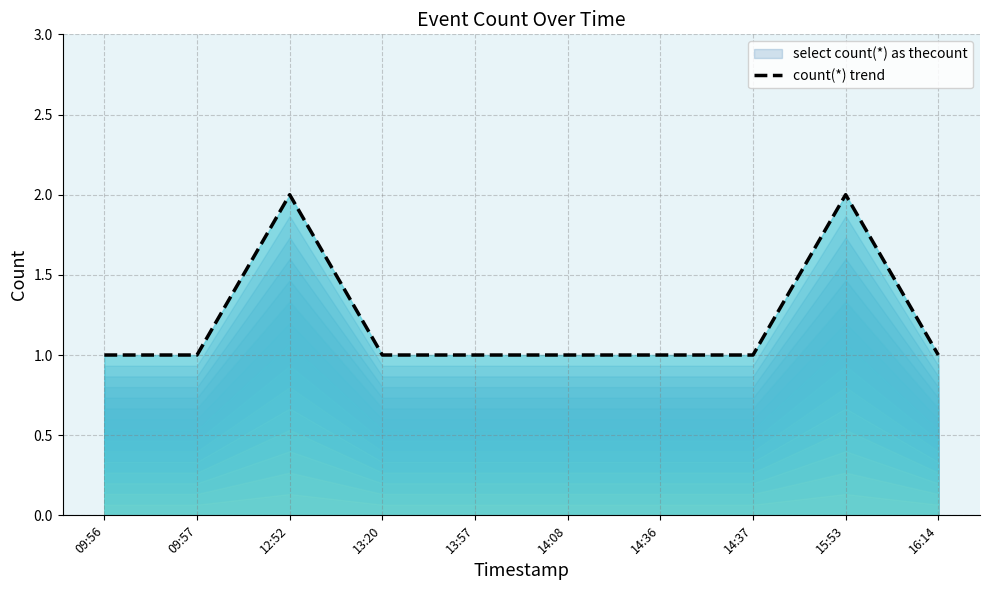

Reading right to left, list all the values displayed in this chart.

16:14=1	15:53=2	14:37=1	14:36=1	14:08=1	13:57=1	13:20=1	12:52=2	09:57=1	09:56=1